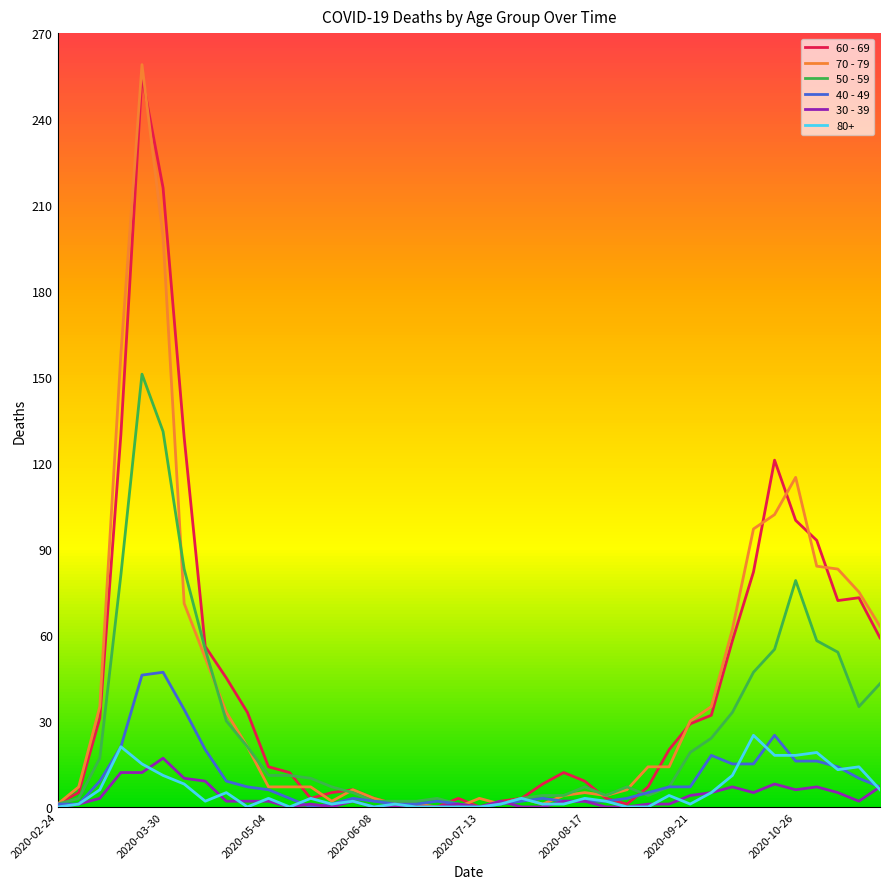

Which series has the largest range (max minus min)?

70 - 79